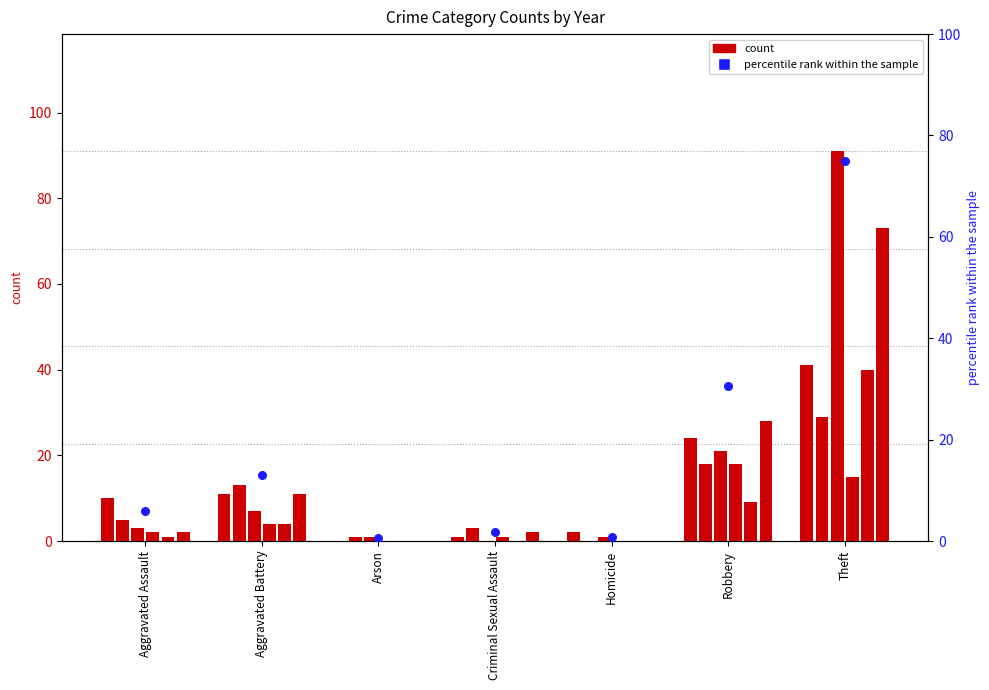

What is the change in value from Aggravated Assault to Homicide?

-5.2